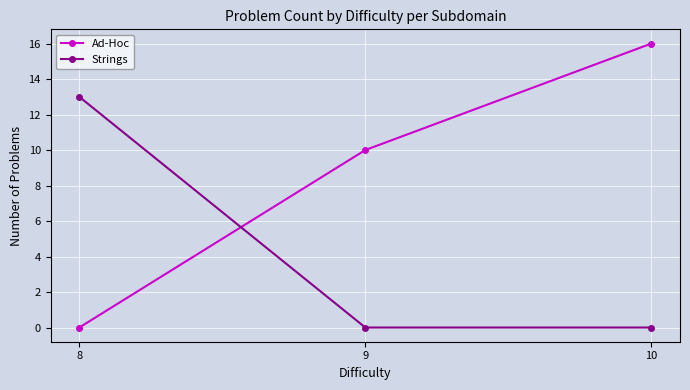

At how many categories does at least one series exceed 1?

3